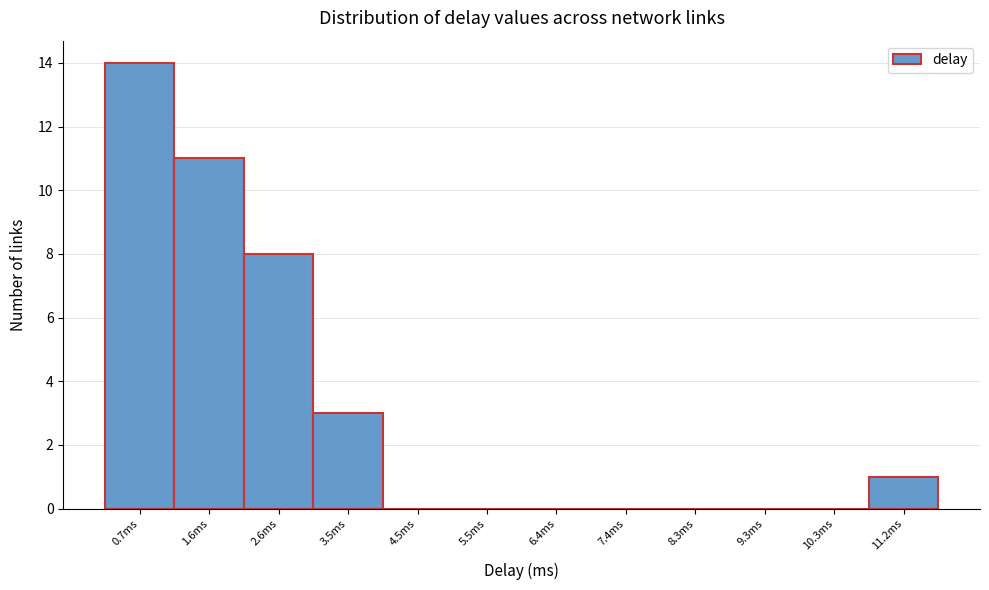

Reading left to right, list all the values displayed in this chart.

0.7ms=14	1.6ms=11	2.6ms=8	3.5ms=3	4.5ms=0	5.5ms=0	6.4ms=0	7.4ms=0	8.3ms=0	9.3ms=0	10.3ms=0	11.2ms=1